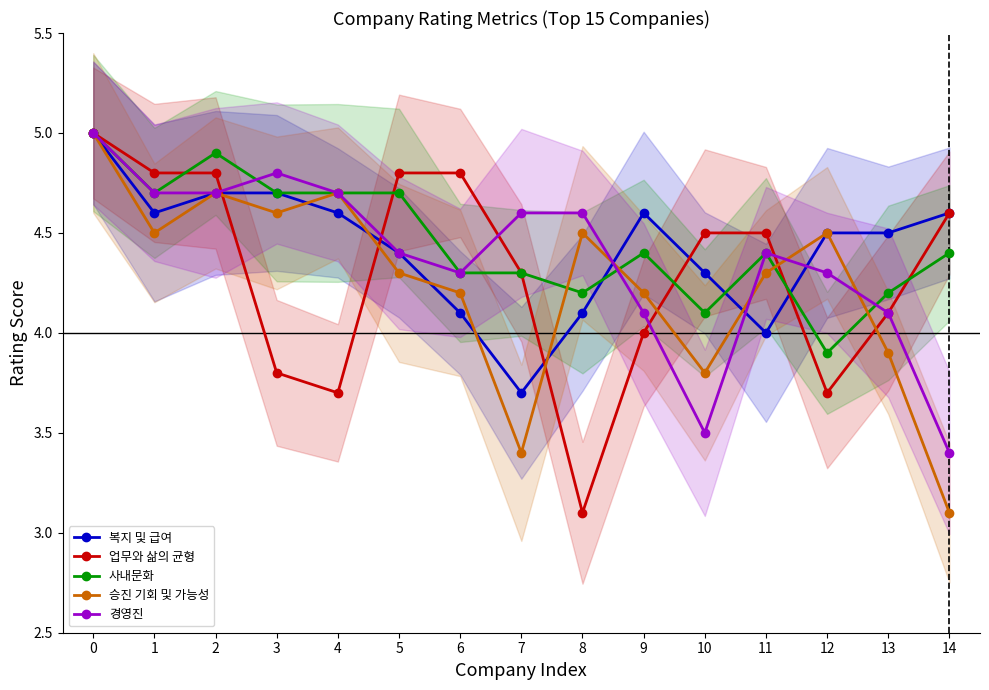

What is the difference between the highest and lowest values at 11?

0.5